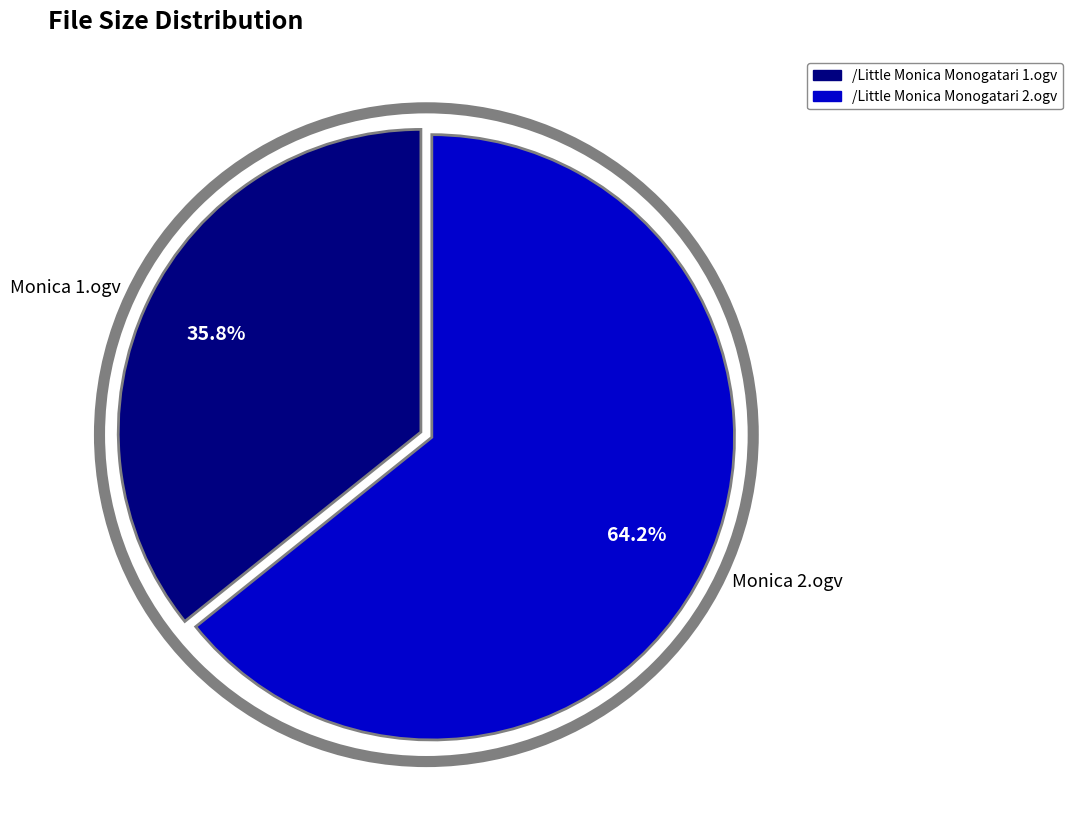

The /Little Monica Monogatari 1.ogv slice represents 36% of the pie. True or false?

True